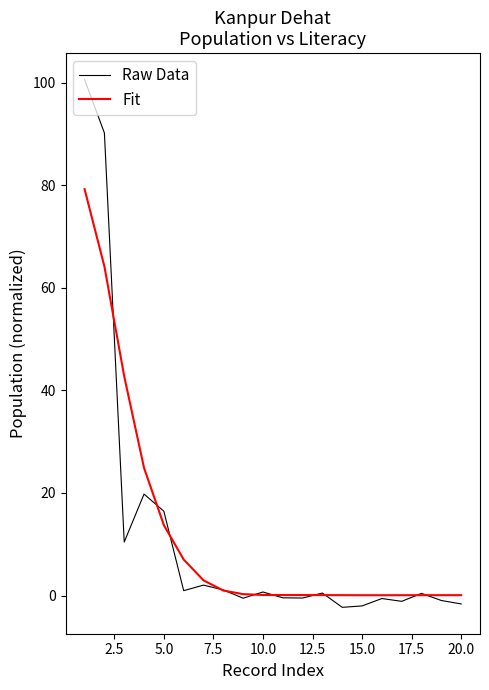

List the series in order of their peak value, lowest first.

Fit, Raw Data